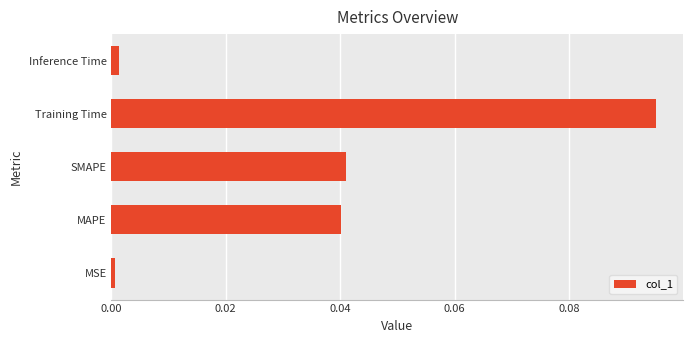

What is the sum of all values?

0.2